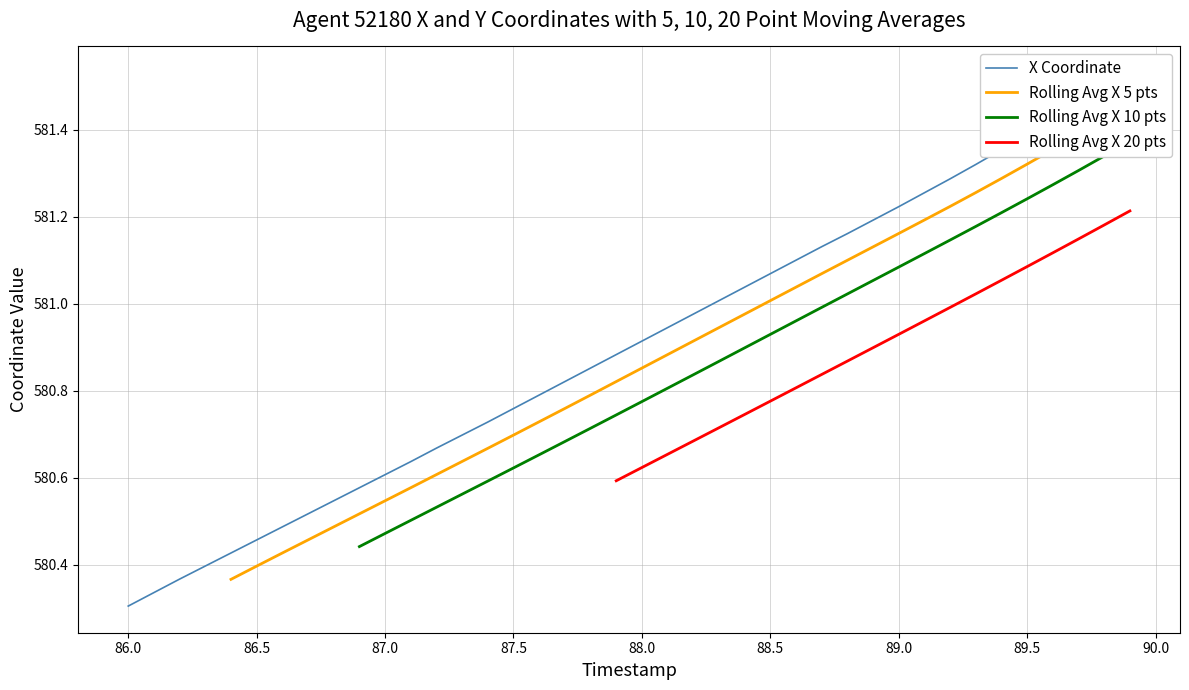

True or false: Rolling Avg X 5 pts and Rolling Avg X 20 pts cross at least once.

False